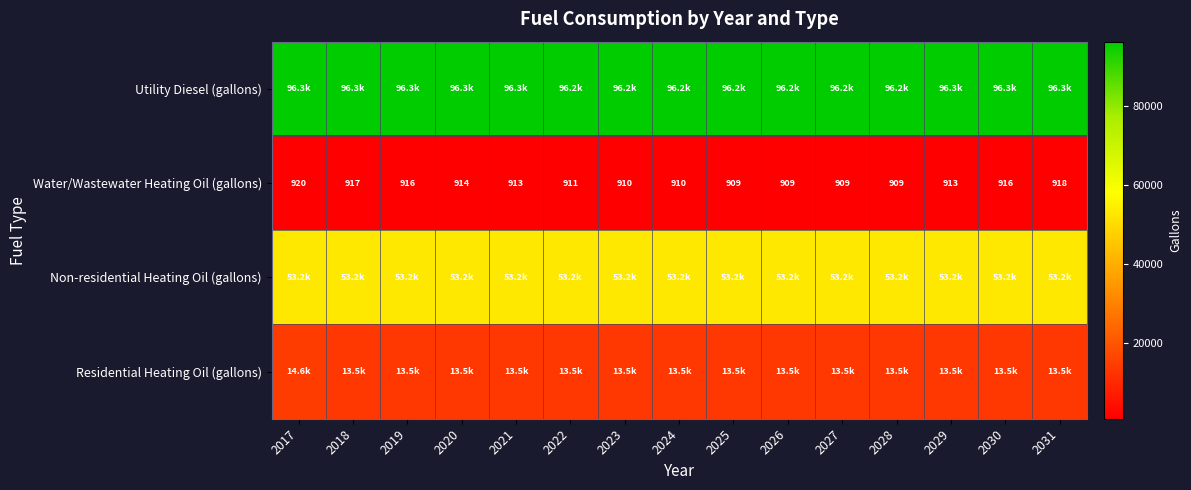

The Water/Wastewater Heating Oil (gallons) series shows 290.8 at 2020. True or false?

False